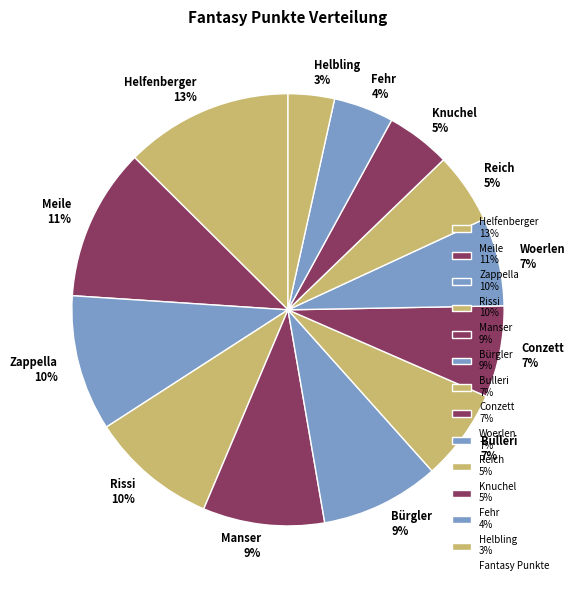

How many slices are in this pie chart?

13